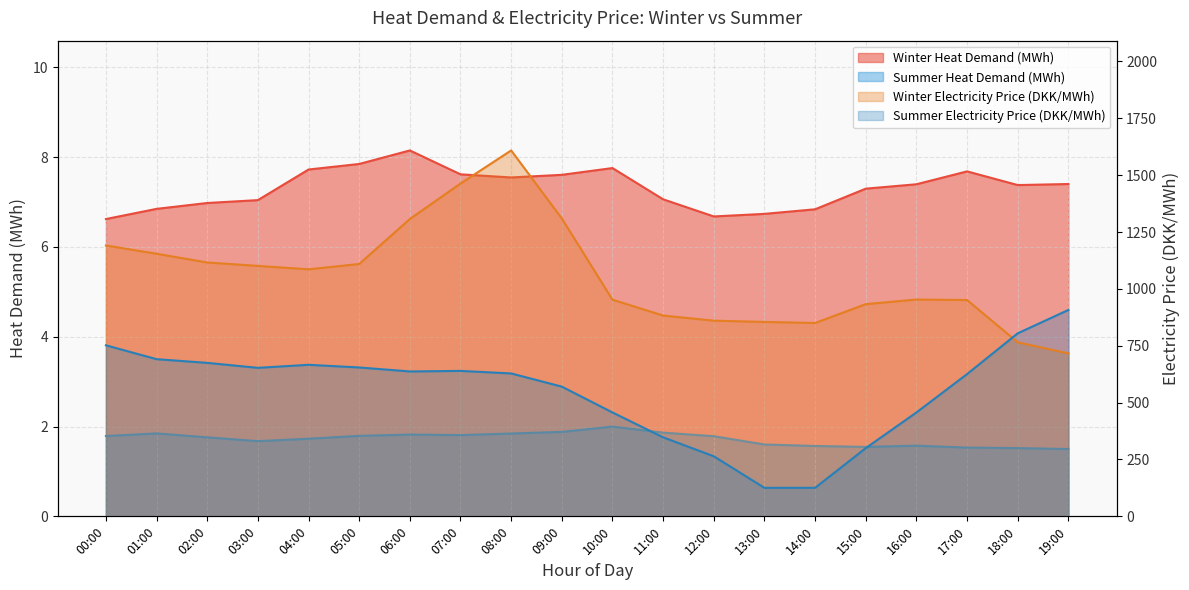

What is the label of the 8th point from the right?

12:00